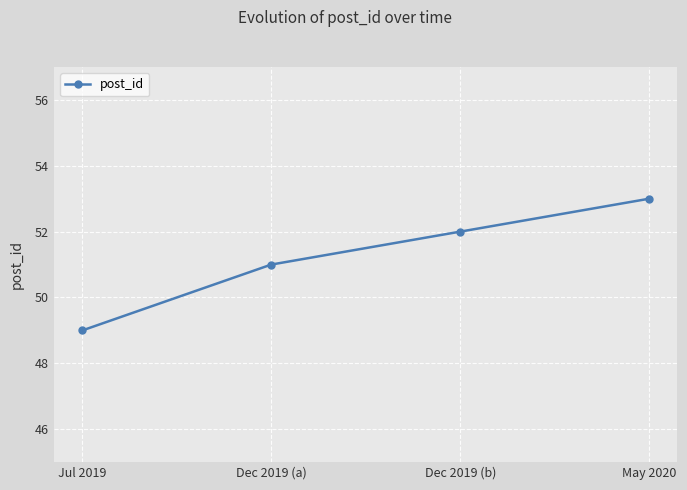

Reading left to right, transcribe all the data shown in this chart.

Jul 2019=49	Dec 2019 (a)=51	Dec 2019 (b)=52	May 2020=53